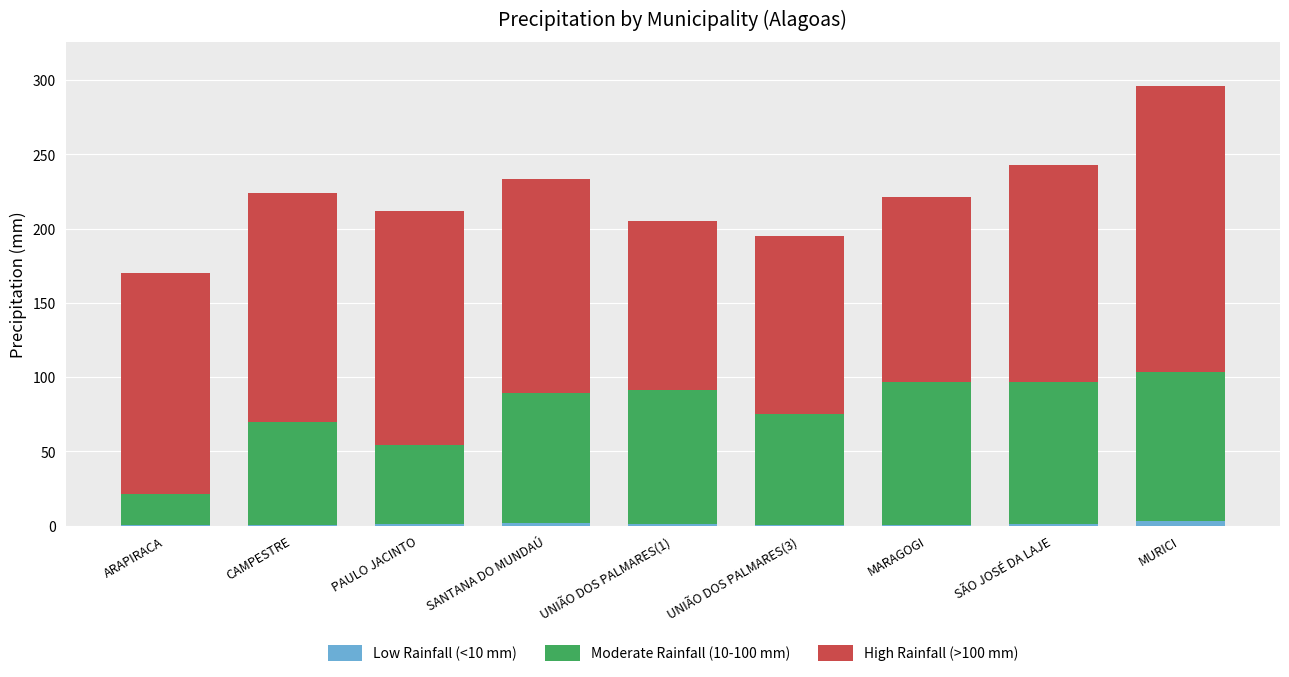

At which category is the sum across all series the highest?

MURICI